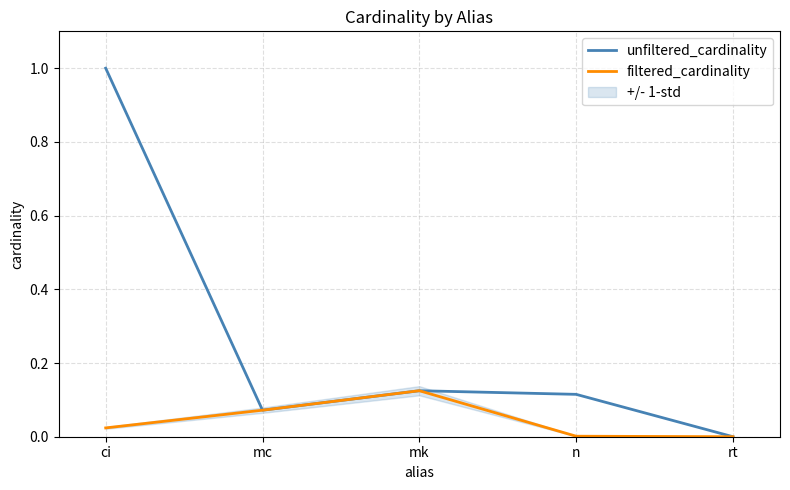

What is the label of the 5th point from the left?

rt